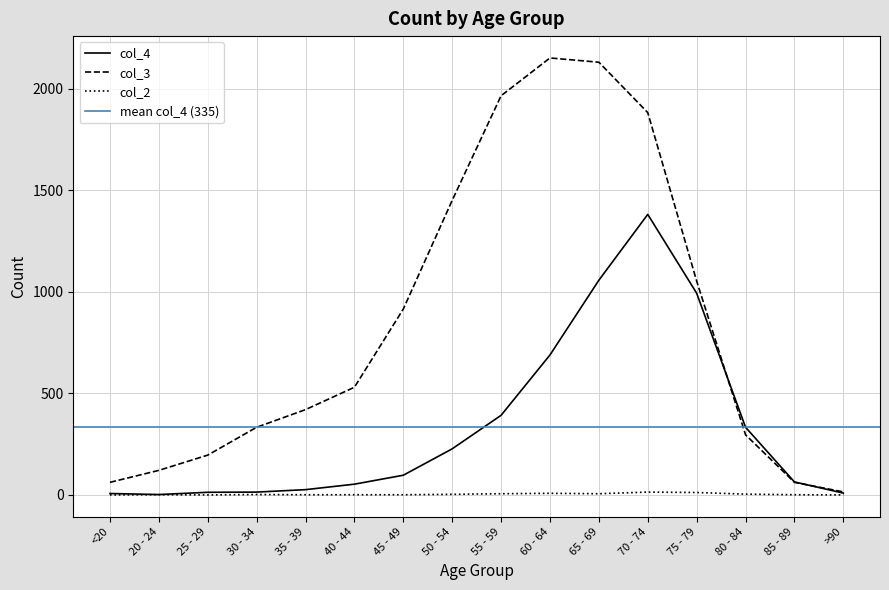

The col_4 series shows 16 at 40 - 44. True or false?

False